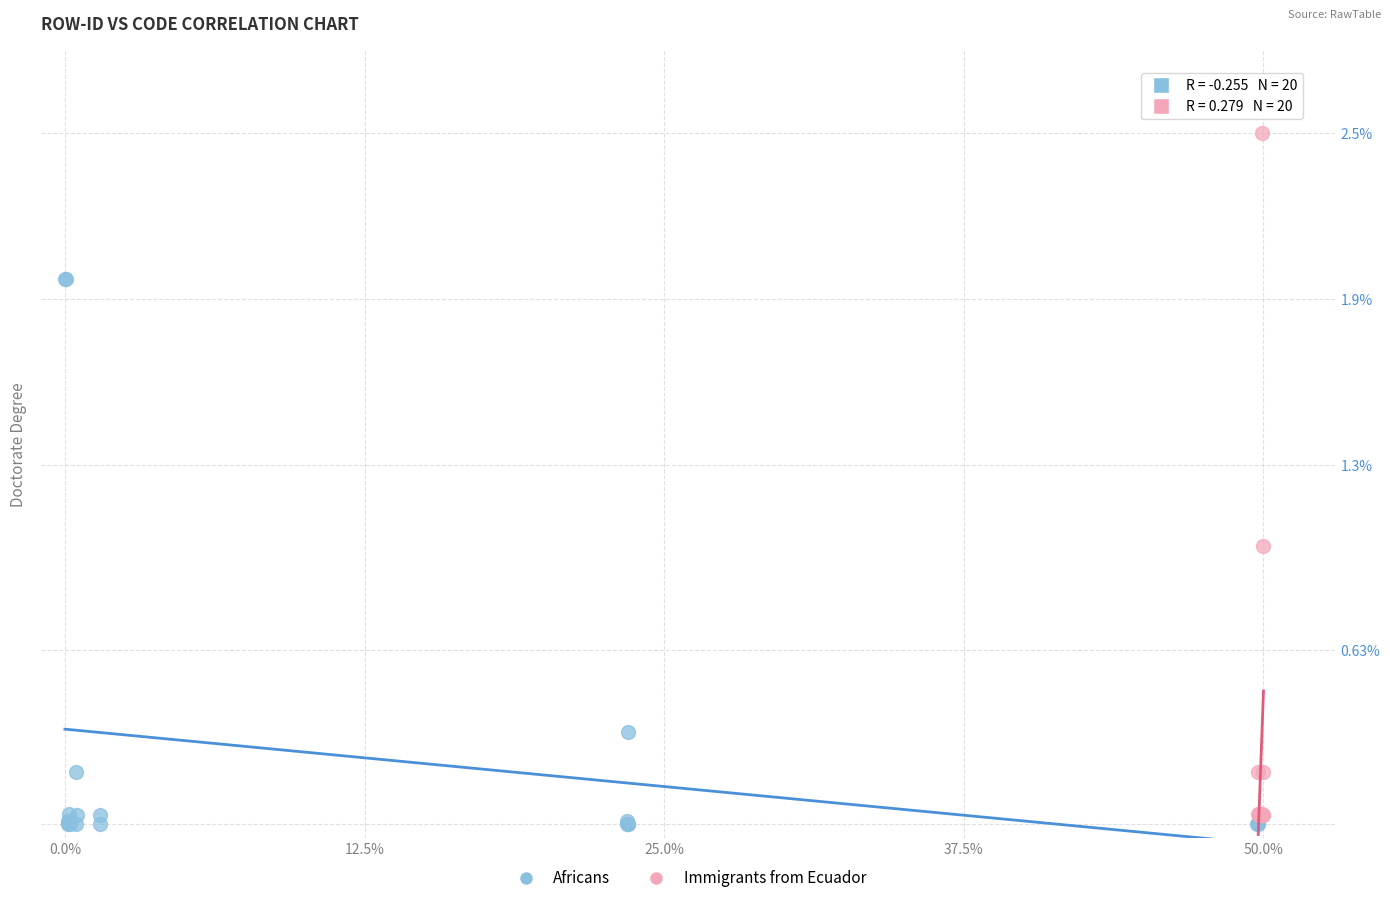

Which series contains the highest Y value?

Immigrants from Ecuador